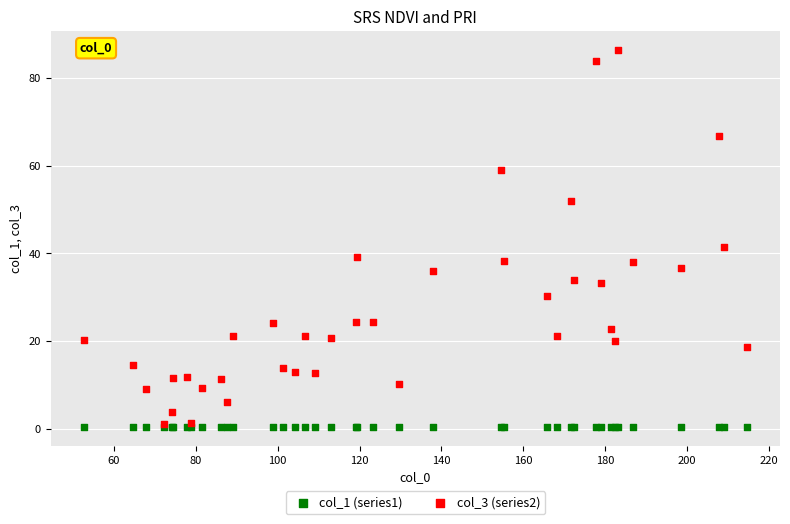

What are all the series names shown in the legend?

col_1 (series1), col_3 (series2)